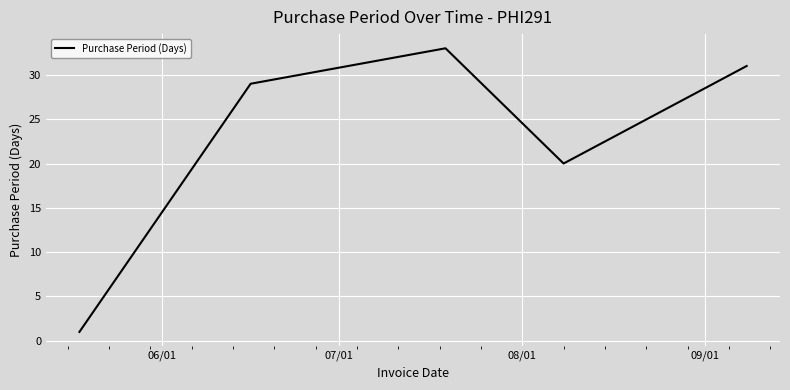

How many lines are shown in the chart?

1